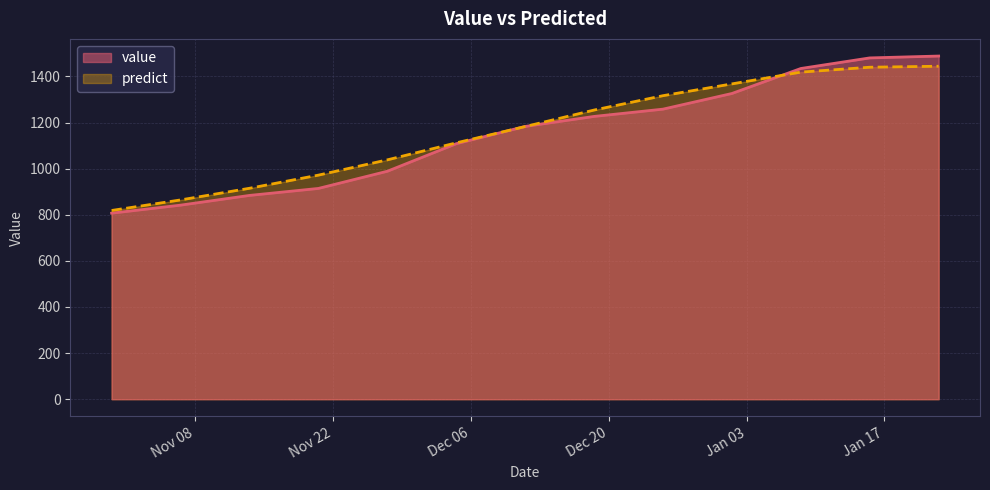

Rank the series by their maximum value, from highest to lowest.

value, predict